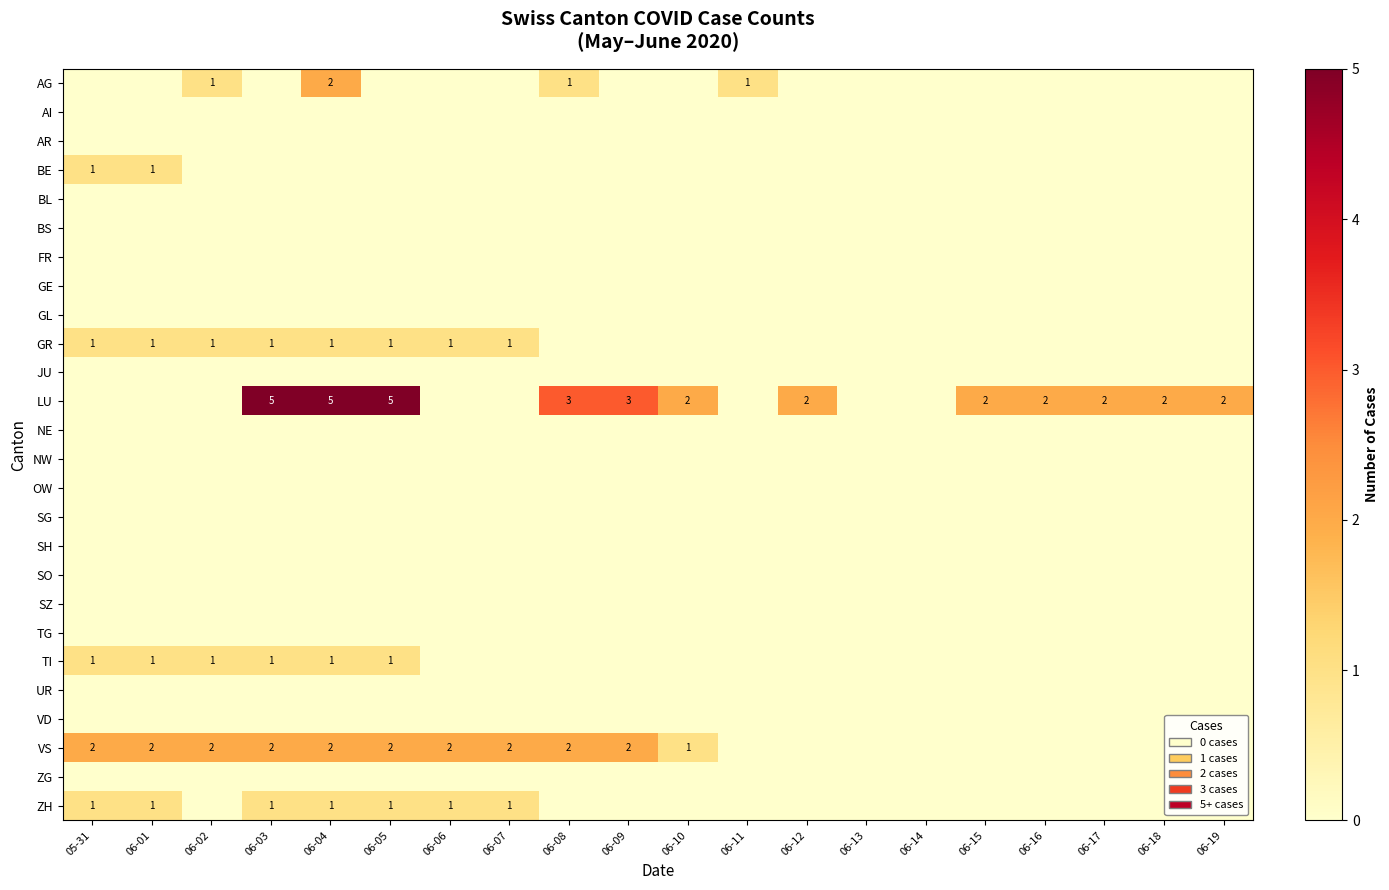

The value of BE at 05-31 is 2. True or false?

False